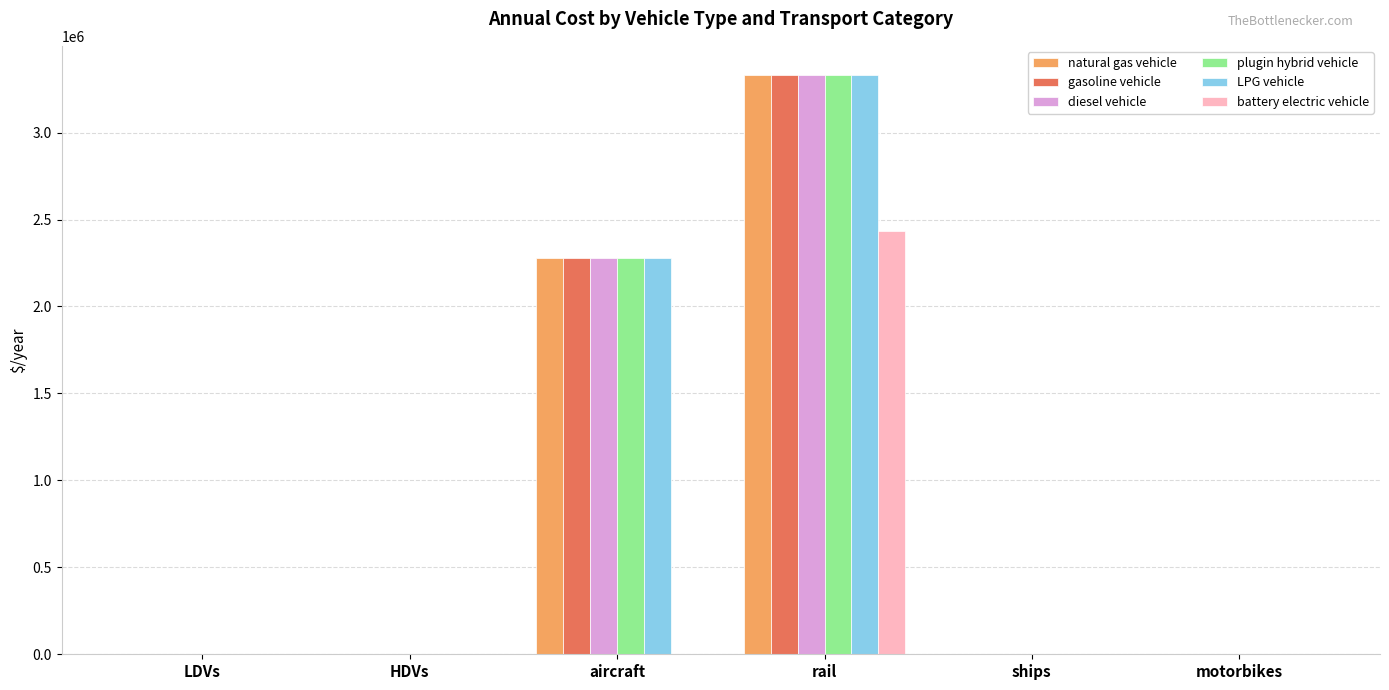

At which label is LPG vehicle closest to 1666517?

aircraft